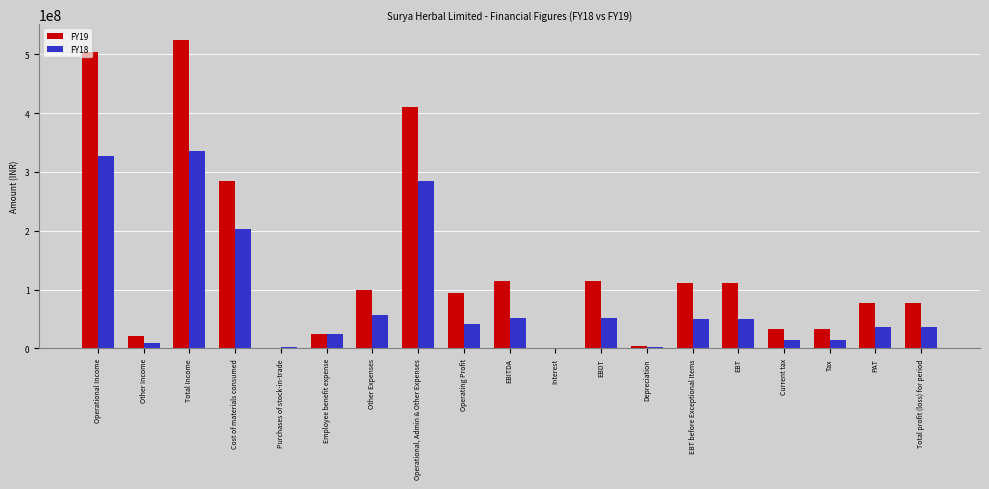

At which category is the sum across all series the highest?

Total Income